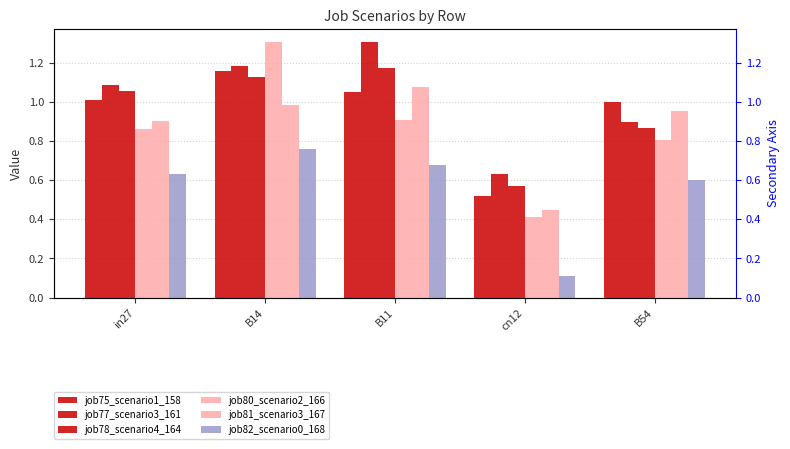

What is the difference between the job78_scenario4_164 values at B14 and cn12?

0.6